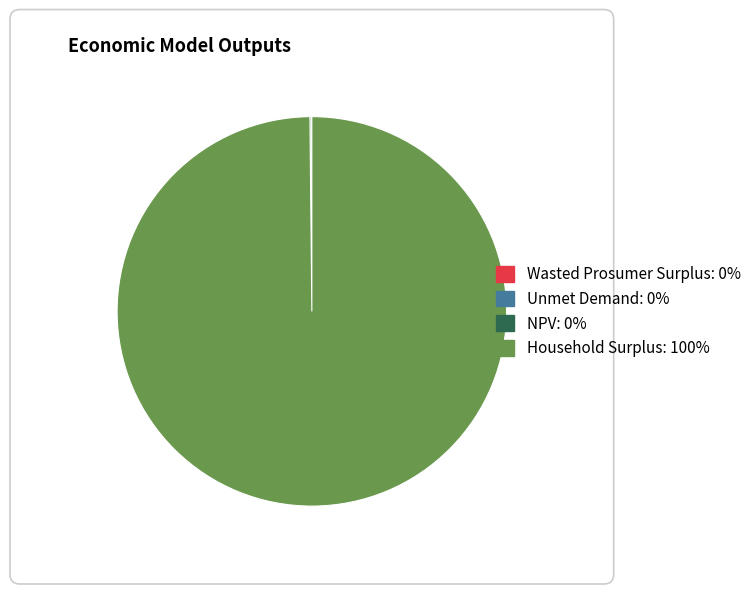

Does Household Surplus represent more than half of the total?

Yes